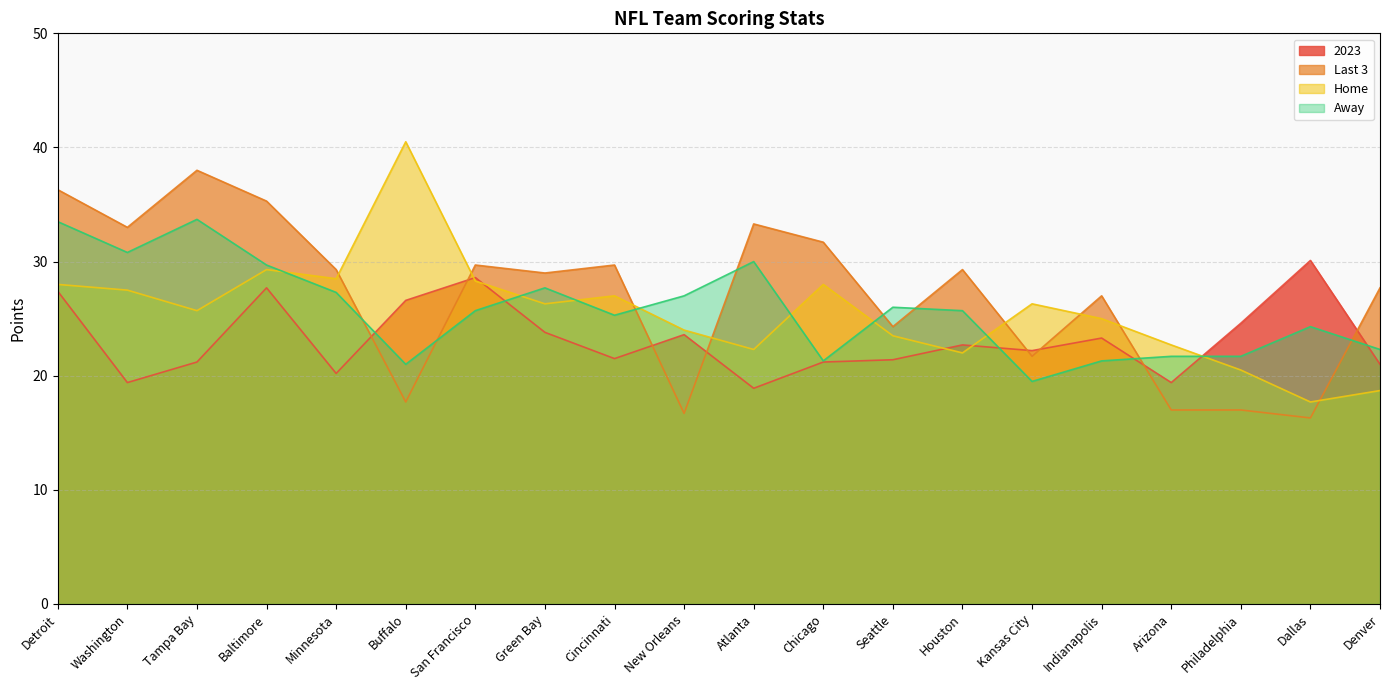

The value of 2023 at Seattle is 21.4. True or false?

True